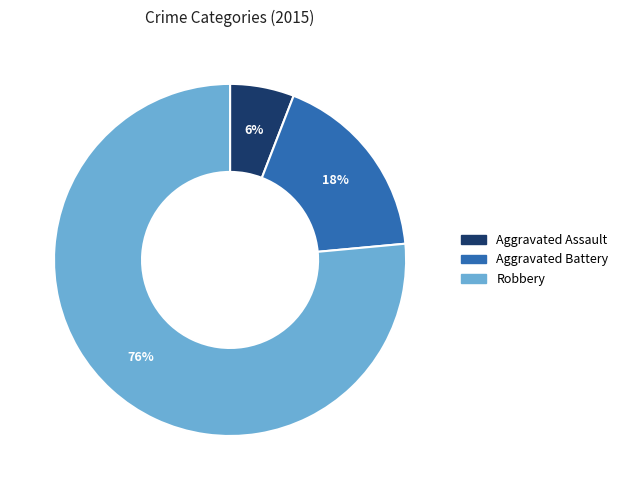

Which slice is the largest?

Robbery